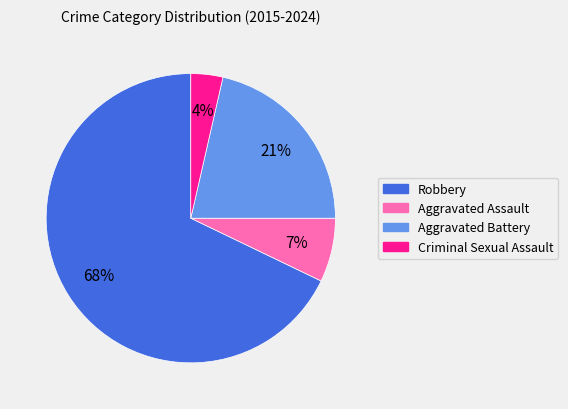

Approximately how many times larger is the value at Aggravated Battery compared to Robbery?

0.3